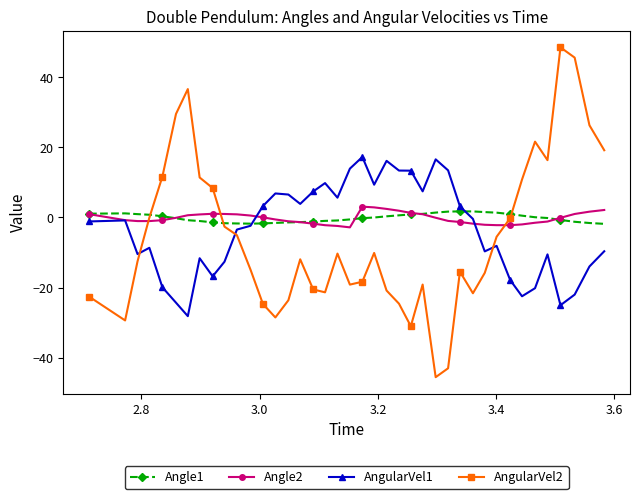

What is the greatest value displayed?

48.5